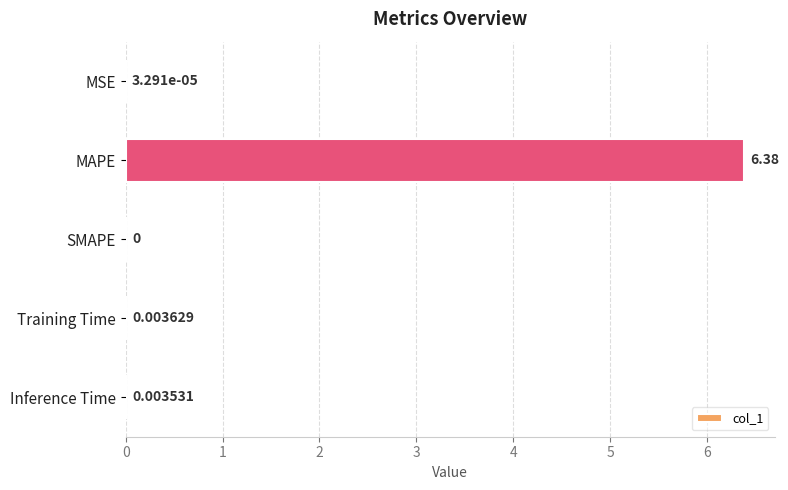

Where is the data nearest to the value 3?

Training Time